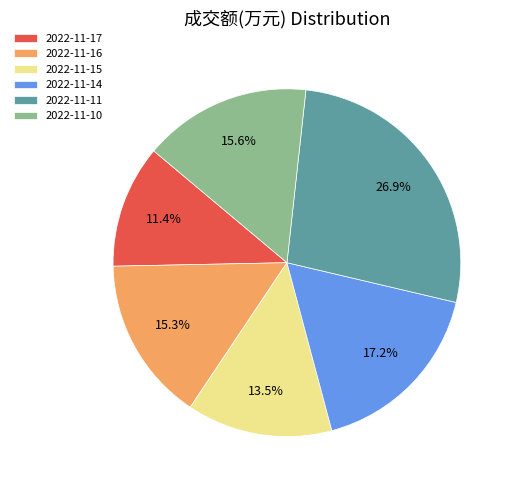

Which category has the smallest portion of the pie?

2022-11-17